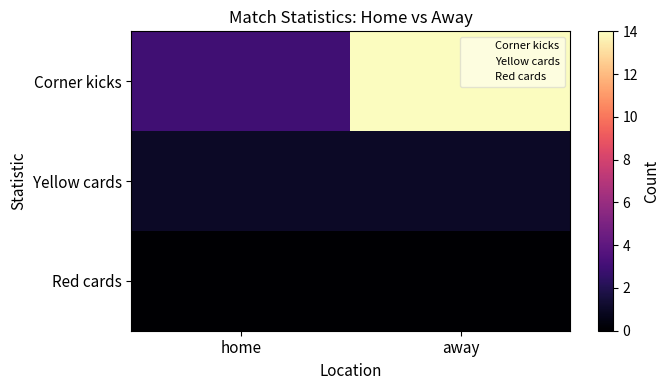

How many data points does each series have?

2